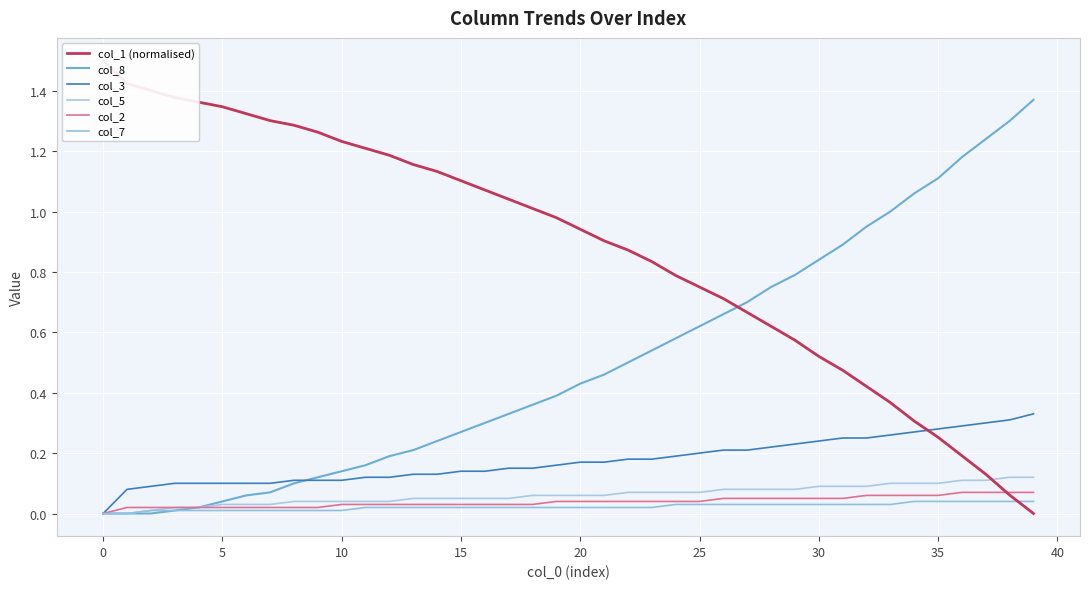

Reading left to right, transcribe all the data shown in this chart.

col_1 (normalised): 1.5	1.4	1.4	1.4	1.4	1.3	1.3	1.3	1.3	1.3	1.2	1.2	1.2	1.2	1.1	1.1	1.1	1.0	1.0	1.0	0.9	0.9	0.9	0.8	0.8	0.8	0.7	0.7	0.6	0.6	0.5	0.5	0.4	0.4	0.3	0.3	0.2	0.1	0.1	0.0
col_8: 0.0	0.0	0.0	0.0	0.0	0.0	0.1	0.1	0.1	0.1	0.1	0.2	0.2	0.2	0.2	0.3	0.3	0.3	0.4	0.4	0.4	0.5	0.5	0.5	0.6	0.6	0.7	0.7	0.8	0.8	0.8	0.9	0.9	1.0	1.1	1.1	1.2	1.2	1.3	1.4
col_3: 0.0	0.1	0.1	0.1	0.1	0.1	0.1	0.1	0.1	0.1	0.1	0.1	0.1	0.1	0.1	0.1	0.1	0.1	0.1	0.2	0.2	0.2	0.2	0.2	0.2	0.2	0.2	0.2	0.2	0.2	0.2	0.2	0.2	0.3	0.3	0.3	0.3	0.3	0.3	0.3
col_5: 0.0	0.0	0.0	0.0	0.0	0.0	0.0	0.0	0.0	0.0	0.0	0.0	0.0	0.1	0.1	0.1	0.1	0.1	0.1	0.1	0.1	0.1	0.1	0.1	0.1	0.1	0.1	0.1	0.1	0.1	0.1	0.1	0.1	0.1	0.1	0.1	0.1	0.1	0.1	0.1
col_2: 0.0	0.0	0.0	0.0	0.0	0.0	0.0	0.0	0.0	0.0	0.0	0.0	0.0	0.0	0.0	0.0	0.0	0.0	0.0	0.0	0.0	0.0	0.0	0.0	0.0	0.0	0.1	0.1	0.1	0.1	0.1	0.1	0.1	0.1	0.1	0.1	0.1	0.1	0.1	0.1
col_7: 0.0	0.0	0.0	0.0	0.0	0.0	0.0	0.0	0.0	0.0	0.0	0.0	0.0	0.0	0.0	0.0	0.0	0.0	0.0	0.0	0.0	0.0	0.0	0.0	0.0	0.0	0.0	0.0	0.0	0.0	0.0	0.0	0.0	0.0	0.0	0.0	0.0	0.0	0.0	0.0